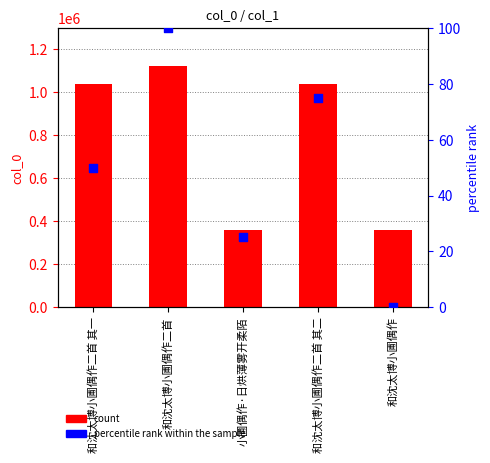

Which series contains the lowest Y value?

percentile rank within the sample